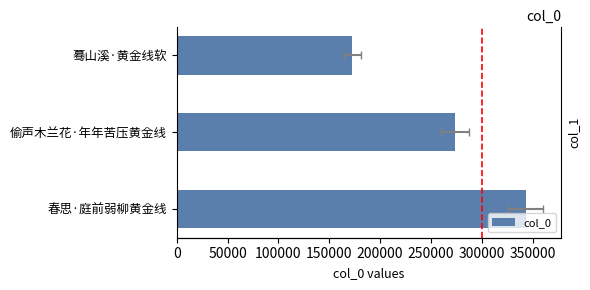

What is the difference between the maximum and minimum values?

170544